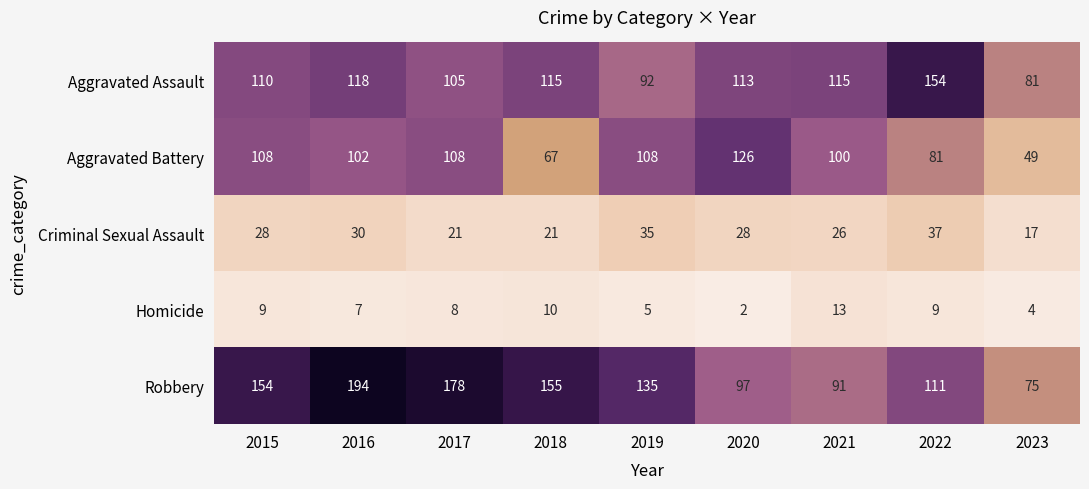

Between 2017 and 2018, which series saw the biggest shift?

Aggravated Battery